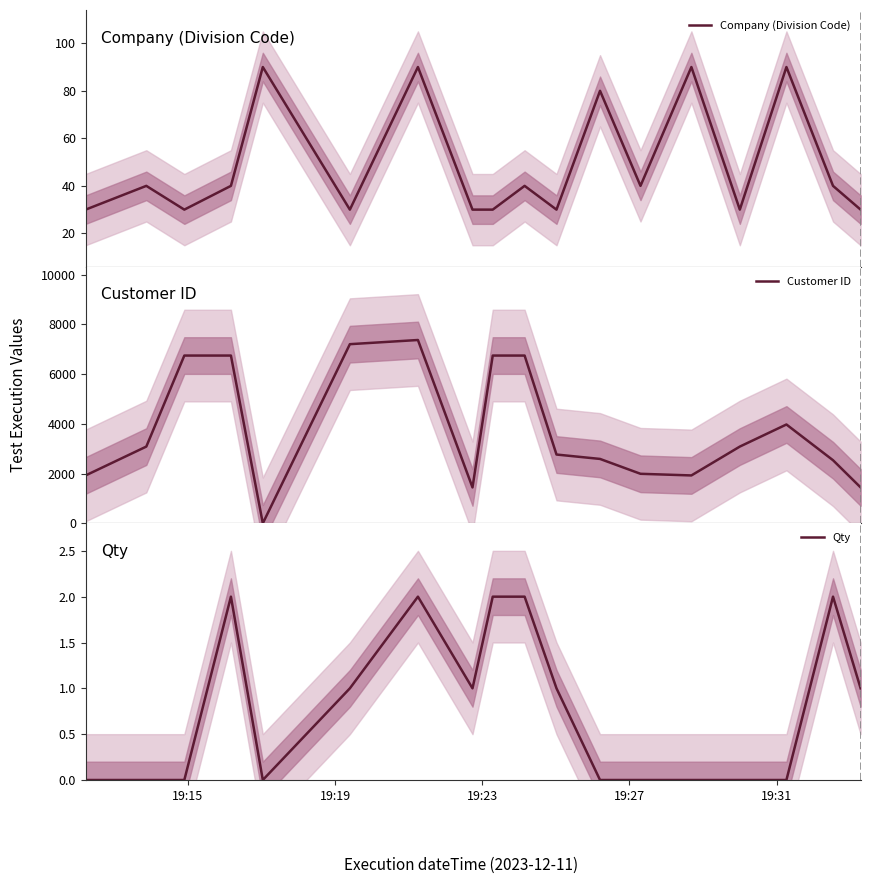

The value of Qty at 6 is 3. True or false?

False